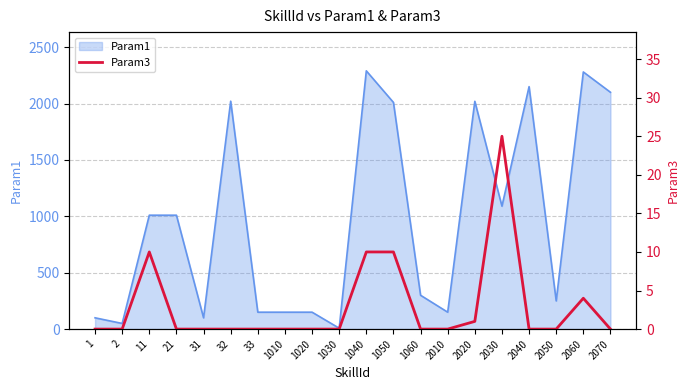

Is it true that the value at 1010 is -14?

False